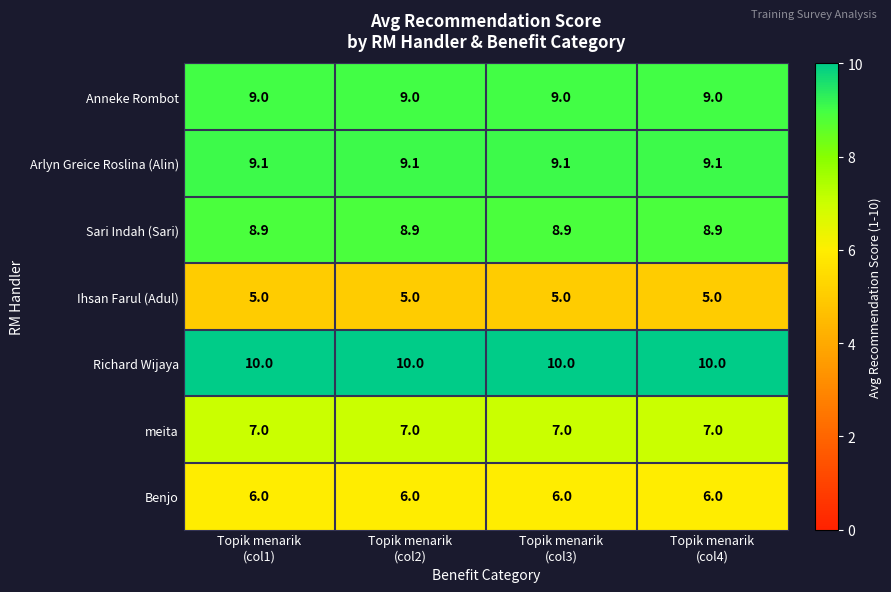

What is the minimum value for Sari Indah (Sari)?

8.9